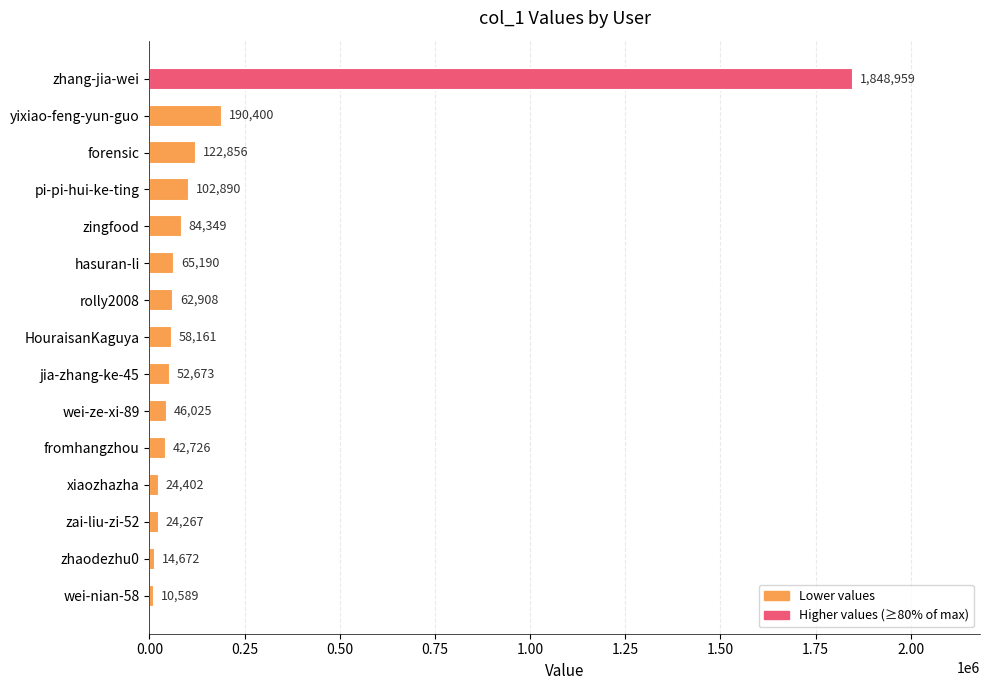

What is the value of the 15th bar from the top?

10589